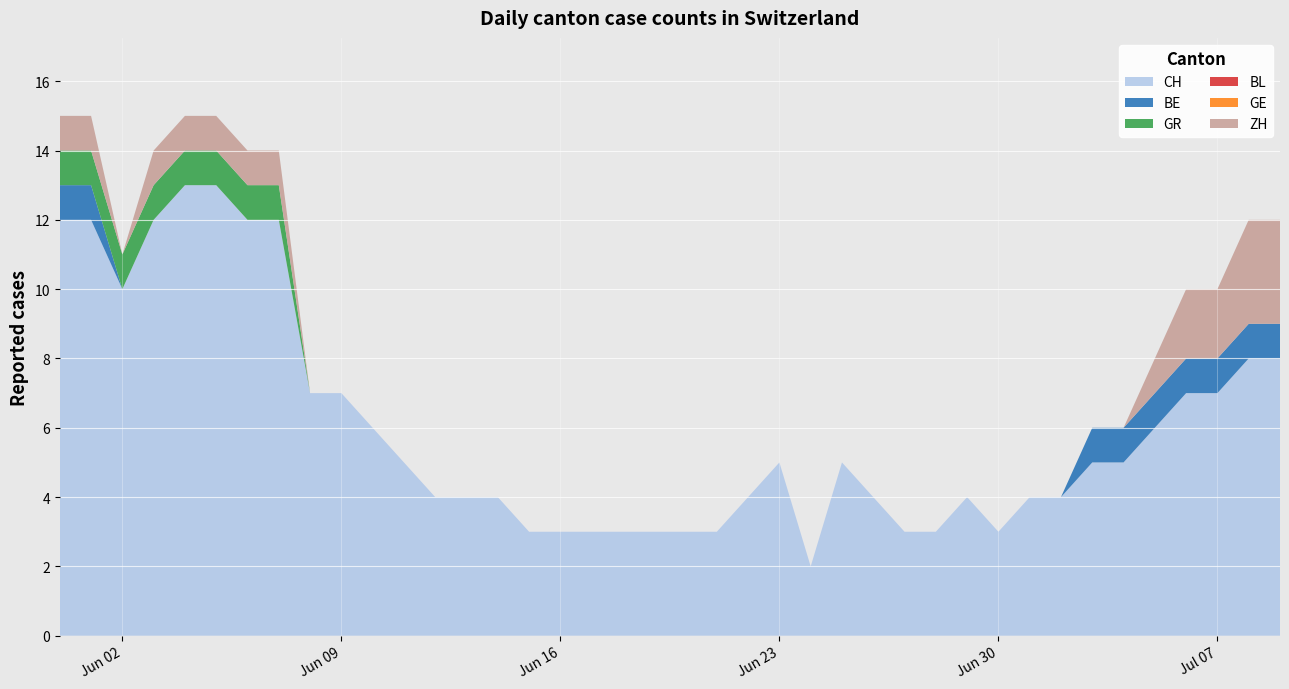

Reading left to right, transcribe all the data shown in this chart.

CH: 2020-05-31=12	2020-06-01=12	2020-06-02=10	2020-06-03=12	2020-06-04=13	2020-06-05=13	2020-06-06=12	2020-06-07=12	2020-06-08=7	2020-06-09=7	2020-06-10=6	2020-06-11=5	2020-06-12=4	2020-06-13=4	2020-06-14=4	2020-06-15=3	2020-06-16=3	2020-06-17=3	2020-06-18=3	2020-06-19=3	2020-06-20=3	2020-06-21=3	2020-06-22=4	2020-06-23=5	2020-06-24=2	2020-06-25=5	2020-06-26=4	2020-06-27=3	2020-06-28=3	2020-06-29=4	2020-06-30=3	2020-07-01=4	2020-07-02=4	2020-07-03=5	2020-07-04=5	2020-07-05=6	2020-07-06=7	2020-07-07=7	2020-07-08=8	2020-07-09=8
BE: 2020-05-31=1	2020-06-01=1	2020-06-02=0	2020-06-03=0	2020-06-04=0	2020-06-05=0	2020-06-06=0	2020-06-07=0	2020-06-08=0	2020-06-09=0	2020-06-10=0	2020-06-11=0	2020-06-12=0	2020-06-13=0	2020-06-14=0	2020-06-15=0	2020-06-16=0	2020-06-17=0	2020-06-18=0	2020-06-19=0	2020-06-20=0	2020-06-21=0	2020-06-22=0	2020-06-23=0	2020-06-24=0	2020-06-25=0	2020-06-26=0	2020-06-27=0	2020-06-28=0	2020-06-29=0	2020-06-30=0	2020-07-01=0	2020-07-02=0	2020-07-03=1	2020-07-04=1	2020-07-05=1	2020-07-06=1	2020-07-07=1	2020-07-08=1	2020-07-09=1
GR: 2020-05-31=1	2020-06-01=1	2020-06-02=1	2020-06-03=1	2020-06-04=1	2020-06-05=1	2020-06-06=1	2020-06-07=1	2020-06-08=0	2020-06-09=0	2020-06-10=0	2020-06-11=0	2020-06-12=0	2020-06-13=0	2020-06-14=0	2020-06-15=0	2020-06-16=0	2020-06-17=0	2020-06-18=0	2020-06-19=0	2020-06-20=0	2020-06-21=0	2020-06-22=0	2020-06-23=0	2020-06-24=0	2020-06-25=0	2020-06-26=0	2020-06-27=0	2020-06-28=0	2020-06-29=0	2020-06-30=0	2020-07-01=0	2020-07-02=0	2020-07-03=0	2020-07-04=0	2020-07-05=0	2020-07-06=0	2020-07-07=0	2020-07-08=0	2020-07-09=0
BL: 2020-05-31=0	2020-06-01=0	2020-06-02=0	2020-06-03=0	2020-06-04=0	2020-06-05=0	2020-06-06=0	2020-06-07=0	2020-06-08=0	2020-06-09=0	2020-06-10=0	2020-06-11=0	2020-06-12=0	2020-06-13=0	2020-06-14=0	2020-06-15=0	2020-06-16=0	2020-06-17=0	2020-06-18=0	2020-06-19=0	2020-06-20=0	2020-06-21=0	2020-06-22=0	2020-06-23=0	2020-06-24=0	2020-06-25=0	2020-06-26=0	2020-06-27=0	2020-06-28=0	2020-06-29=0	2020-06-30=0	2020-07-01=0	2020-07-02=0	2020-07-03=0	2020-07-04=0	2020-07-05=0	2020-07-06=0	2020-07-07=0	2020-07-08=0	2020-07-09=0
GE: 2020-05-31=0	2020-06-01=0	2020-06-02=0	2020-06-03=0	2020-06-04=0	2020-06-05=0	2020-06-06=0	2020-06-07=0	2020-06-08=0	2020-06-09=0	2020-06-10=0	2020-06-11=0	2020-06-12=0	2020-06-13=0	2020-06-14=0	2020-06-15=0	2020-06-16=0	2020-06-17=0	2020-06-18=0	2020-06-19=0	2020-06-20=0	2020-06-21=0	2020-06-22=0	2020-06-23=0	2020-06-24=0	2020-06-25=0	2020-06-26=0	2020-06-27=0	2020-06-28=0	2020-06-29=0	2020-06-30=0	2020-07-01=0	2020-07-02=0	2020-07-03=0	2020-07-04=0	2020-07-05=0	2020-07-06=0	2020-07-07=0	2020-07-08=0	2020-07-09=0
ZH: 2020-05-31=1	2020-06-01=1	2020-06-02=0	2020-06-03=1	2020-06-04=1	2020-06-05=1	2020-06-06=1	2020-06-07=1	2020-06-08=0	2020-06-09=0	2020-06-10=0	2020-06-11=0	2020-06-12=0	2020-06-13=0	2020-06-14=0	2020-06-15=0	2020-06-16=0	2020-06-17=0	2020-06-18=0	2020-06-19=0	2020-06-20=0	2020-06-21=0	2020-06-22=0	2020-06-23=0	2020-06-24=0	2020-06-25=0	2020-06-26=0	2020-06-27=0	2020-06-28=0	2020-06-29=0	2020-06-30=0	2020-07-01=0	2020-07-02=0	2020-07-03=0	2020-07-04=0	2020-07-05=1	2020-07-06=2	2020-07-07=2	2020-07-08=3	2020-07-09=3